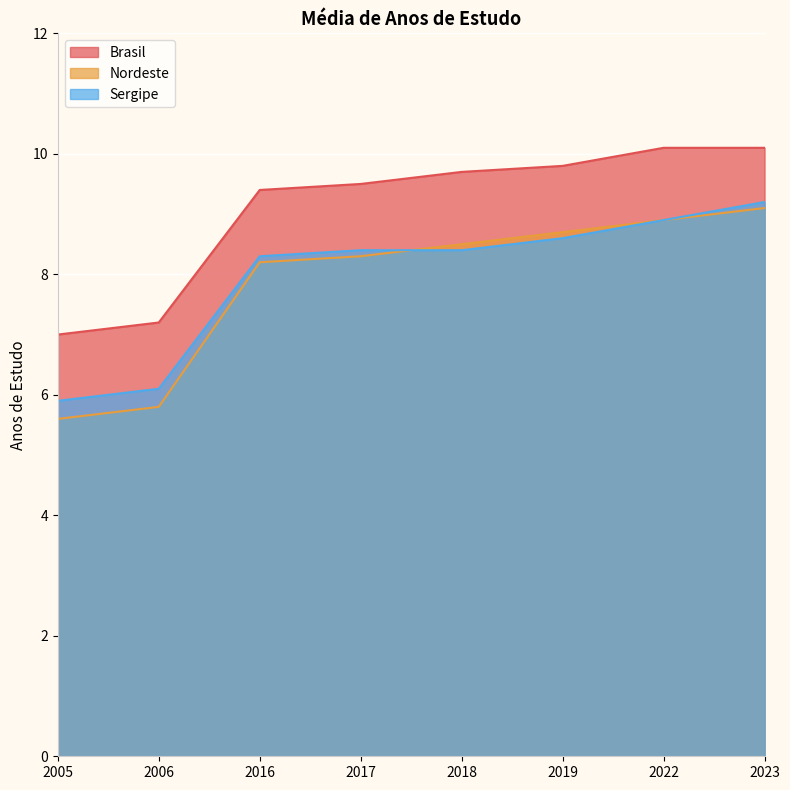

Reading left to right, what are all the values shown in this chart?

Brasil: 2005=7.0	2006=7.2	2016=9.4	2017=9.5	2018=9.7	2019=9.8	2022=10.1	2023=10.1
Nordeste: 2005=5.6	2006=5.8	2016=8.2	2017=8.3	2018=8.5	2019=8.7	2022=8.9	2023=9.1
Sergipe: 2005=5.9	2006=6.1	2016=8.3	2017=8.4	2018=8.4	2019=8.6	2022=8.9	2023=9.2